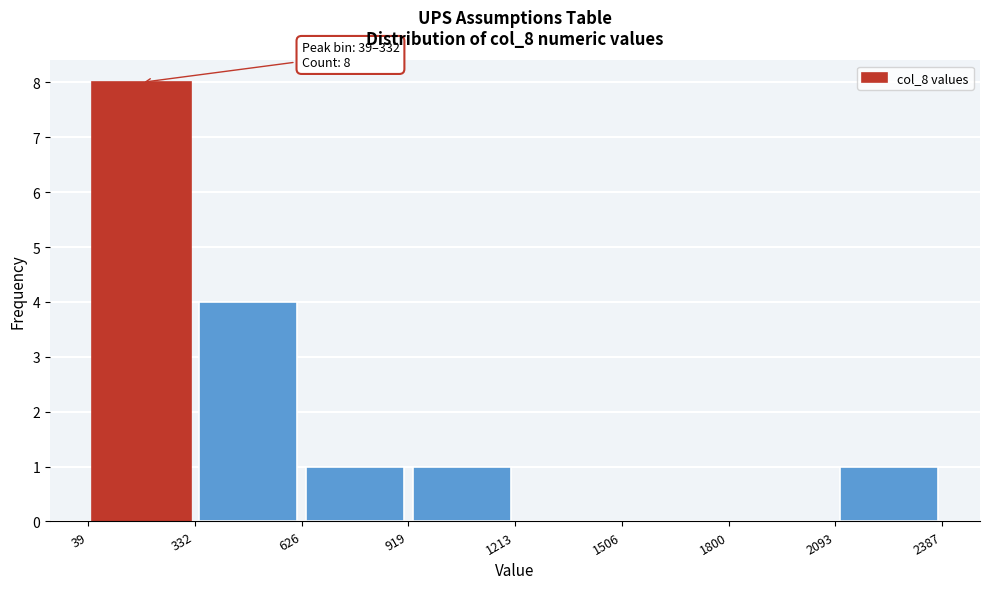

Which range on the x-axis has the tallest bar?

39 to 332